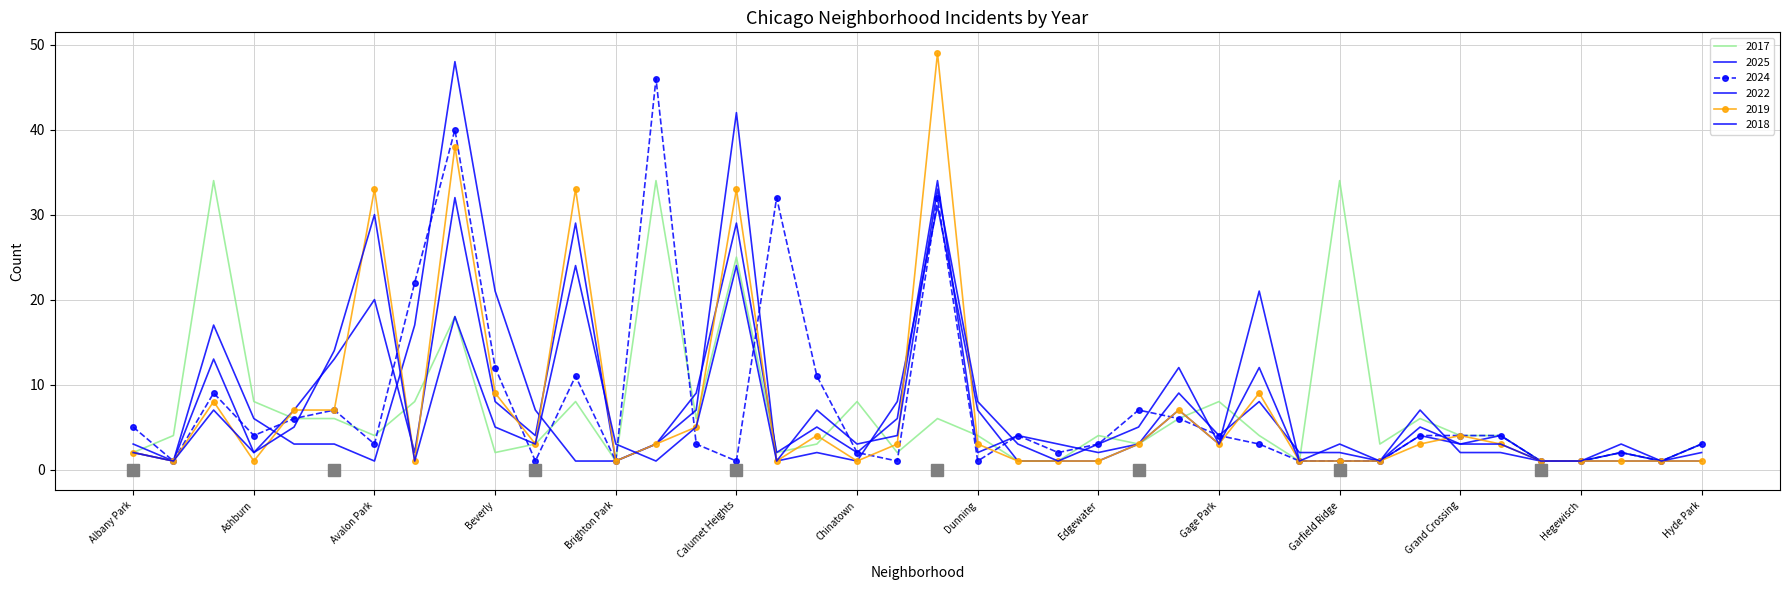

How many data points does each series have?

40